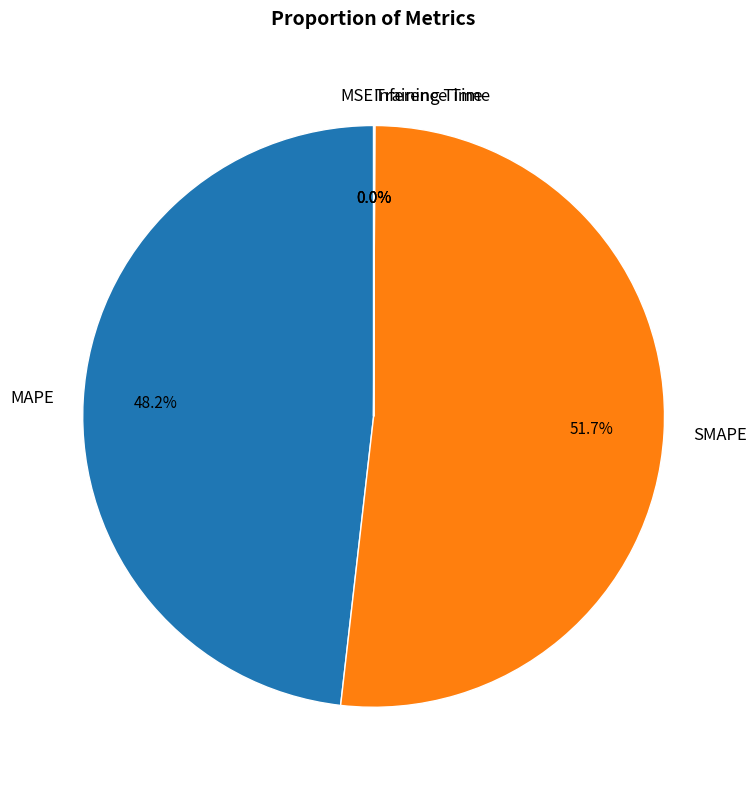

Is it true that Inference Time is 9% of the pie?

False